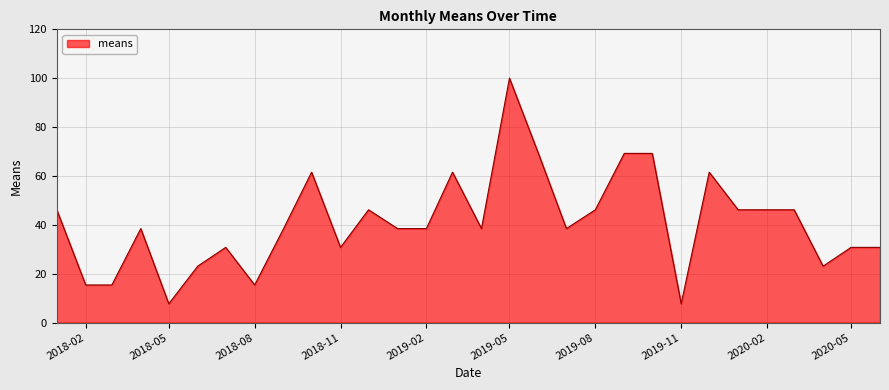

What is the difference between the maximum and minimum values?

92.3